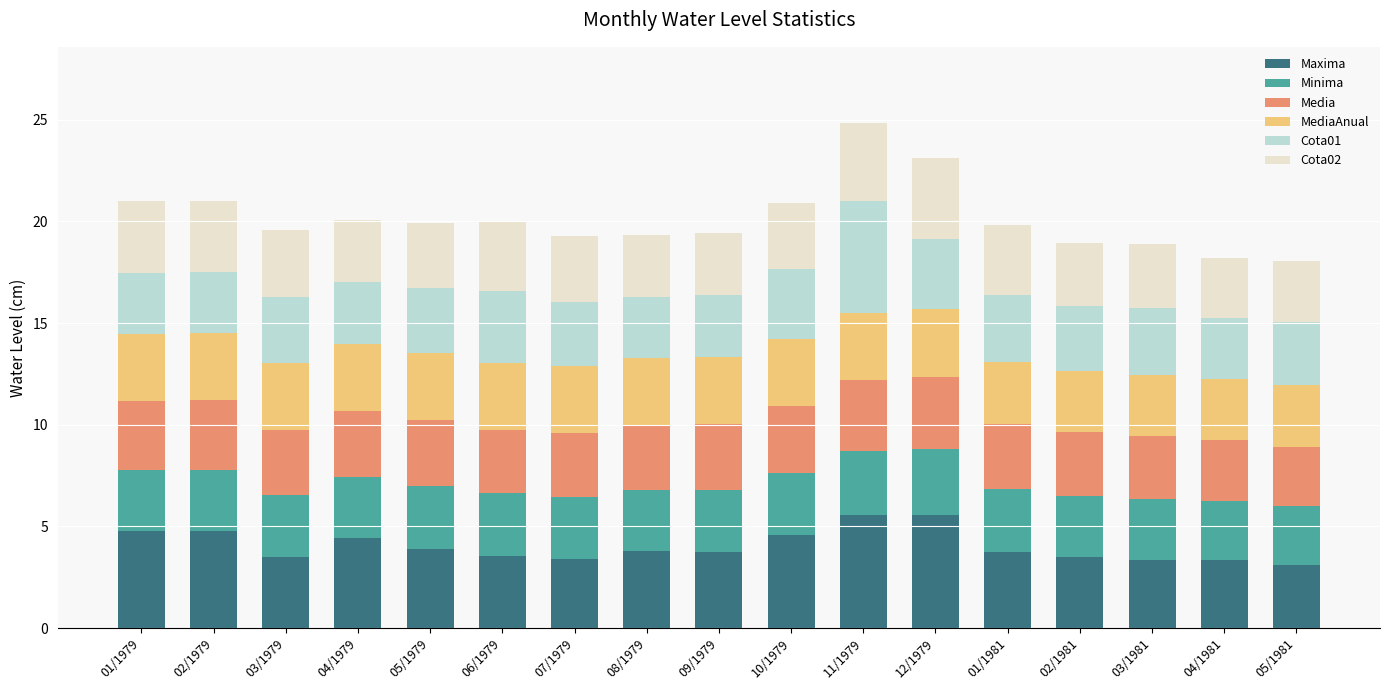

What is the minimum value for Maxima?

3.1